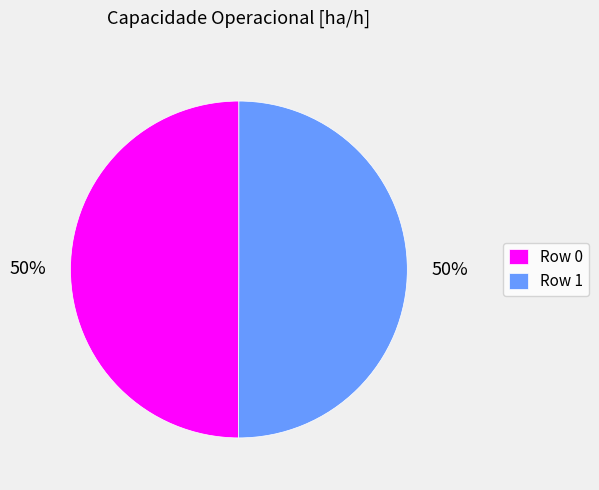

Do Row 1 and Row 0 together represent more than half of the pie?

Yes